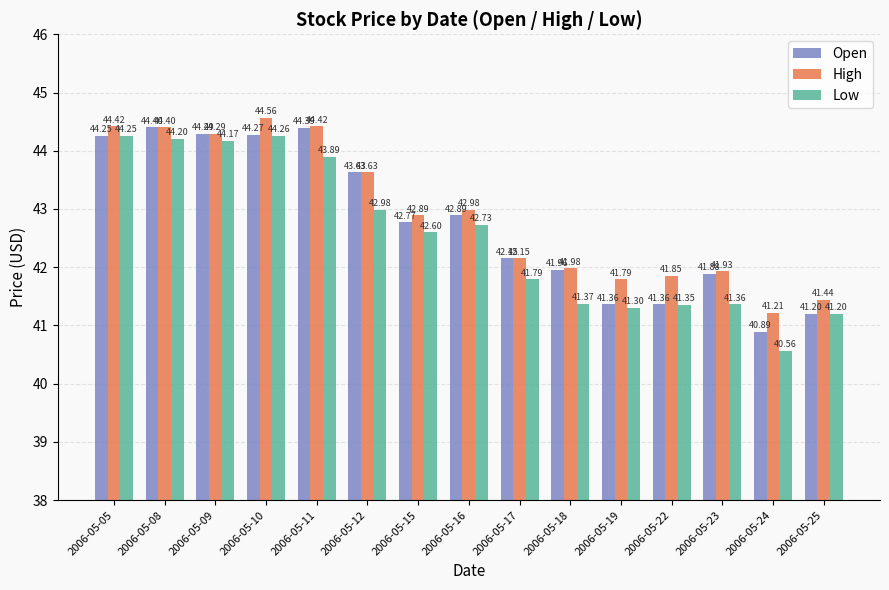

What is the difference between the maximum and minimum values in the Open series?

3.5